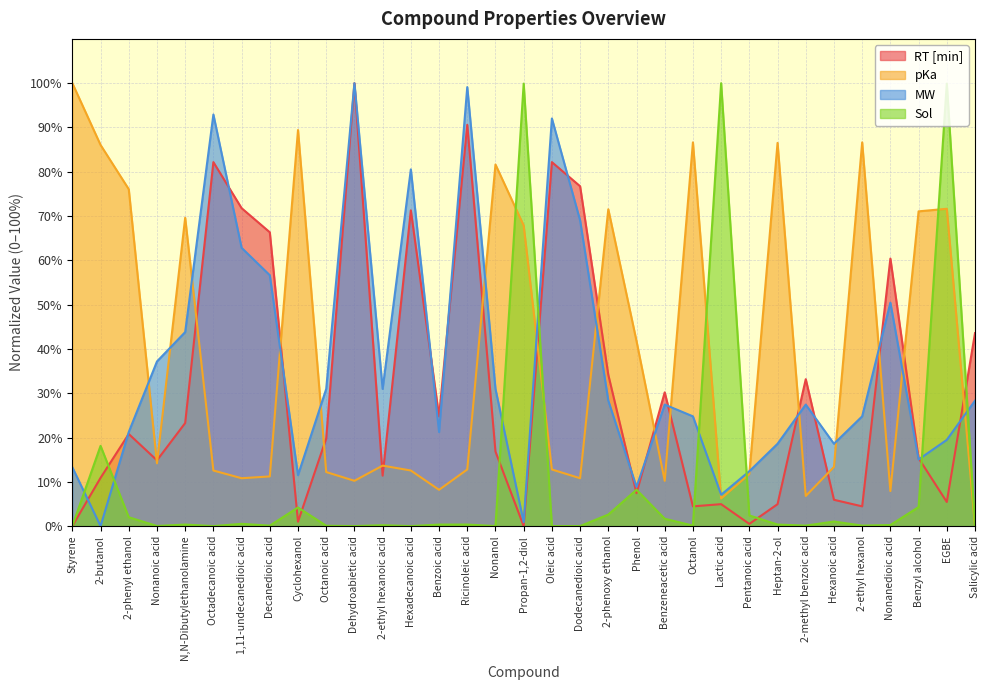

Does the chart display data point markers on the line(s)?

No